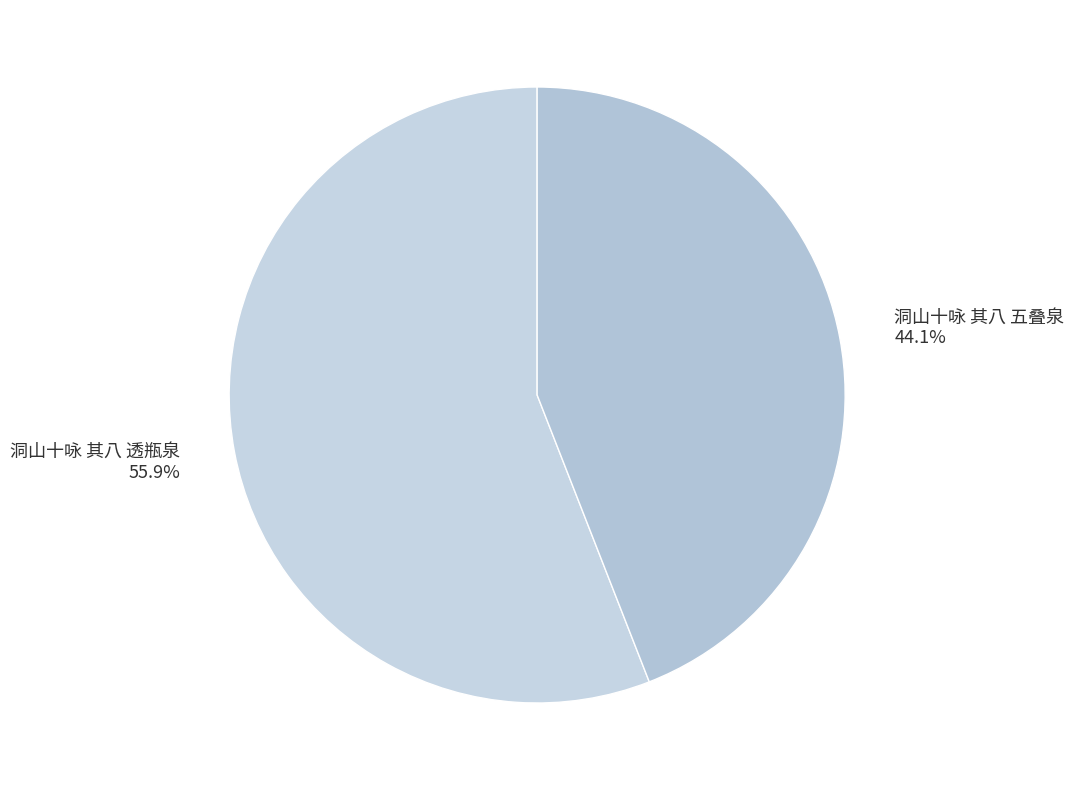

Does 洞山十咏 其八 透瓶泉 represent more than half of the total?

Yes